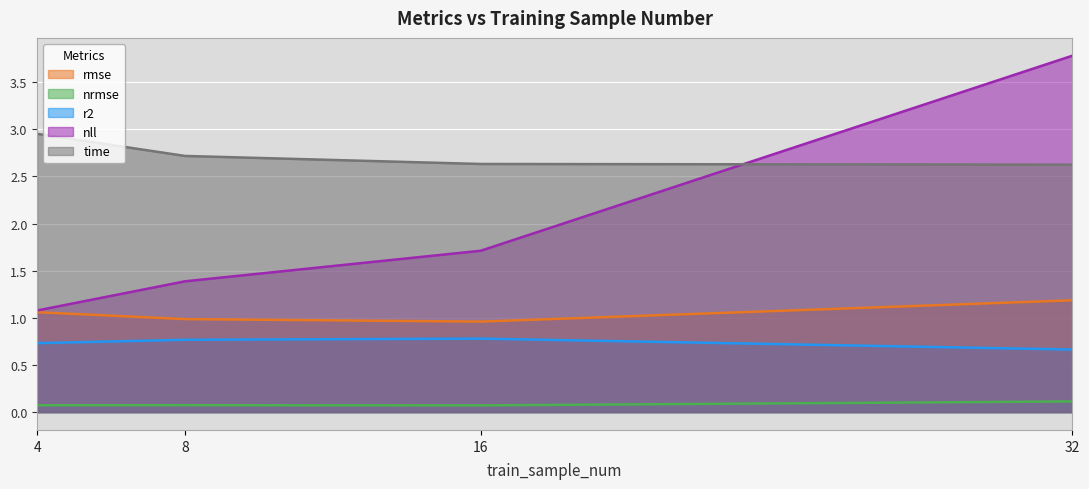

What is the spread (max minus min) of values at 16?

2.6